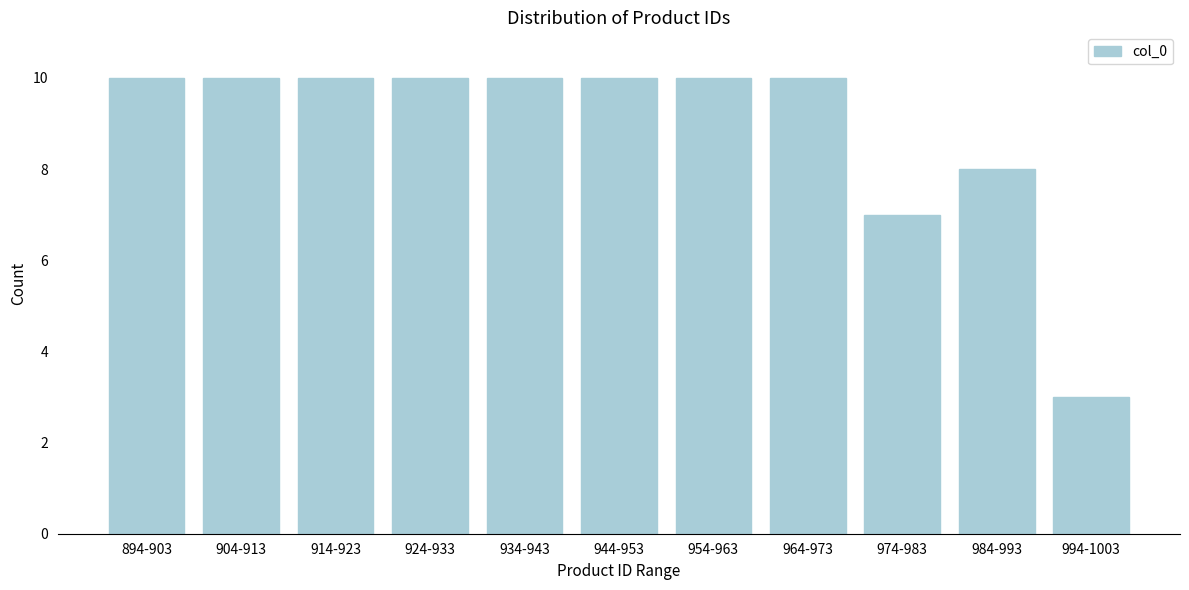

Reading left to right, extract all data points from this chart.

10	10	10	10	10	10	10	10	7	8	3